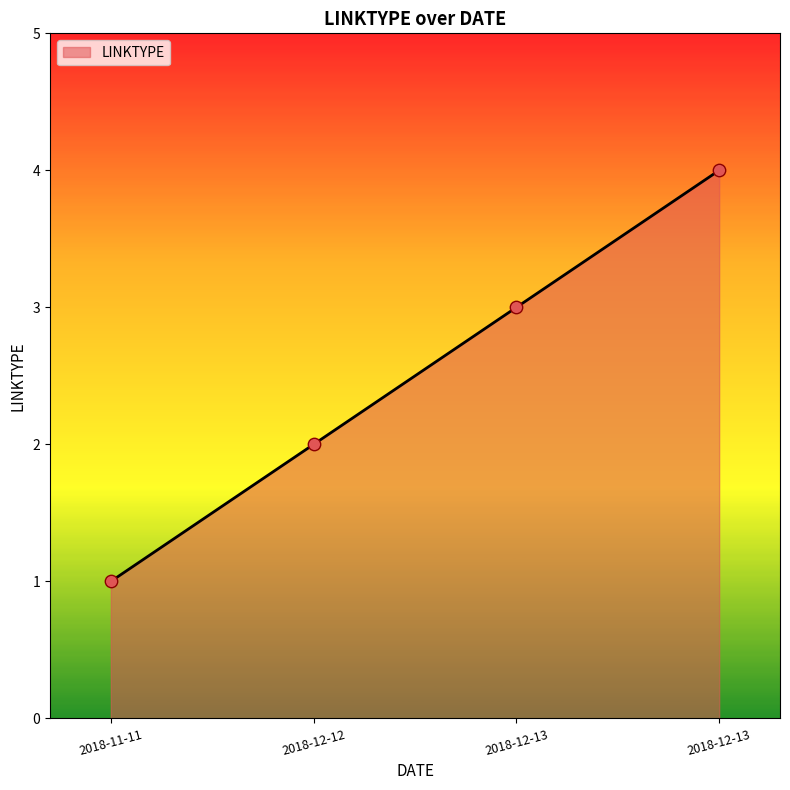

Count the number of data series in this chart.

1